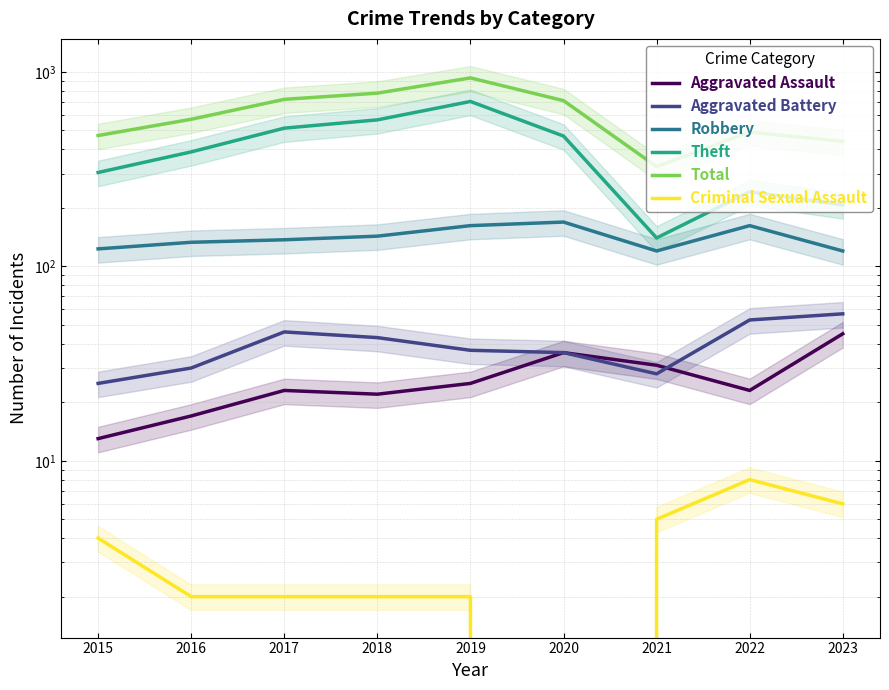

List the series in order of their peak value, lowest first.

Criminal Sexual Assault, Aggravated Assault, Aggravated Battery, Robbery, Theft, Total